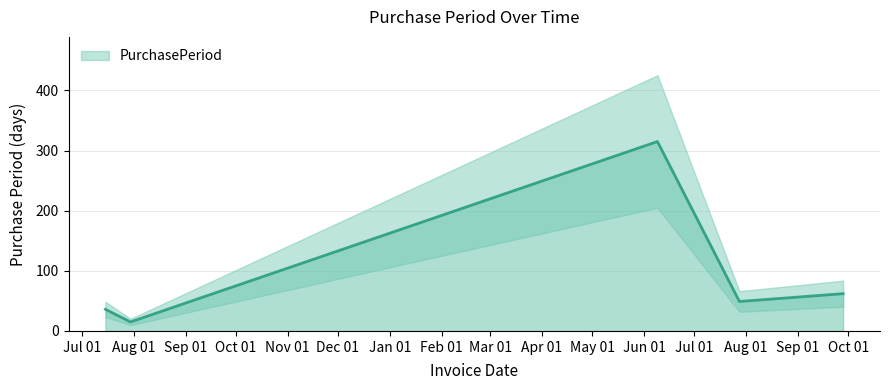

What is the change in value from 2015-07-15 to 2015-07-30?

-21